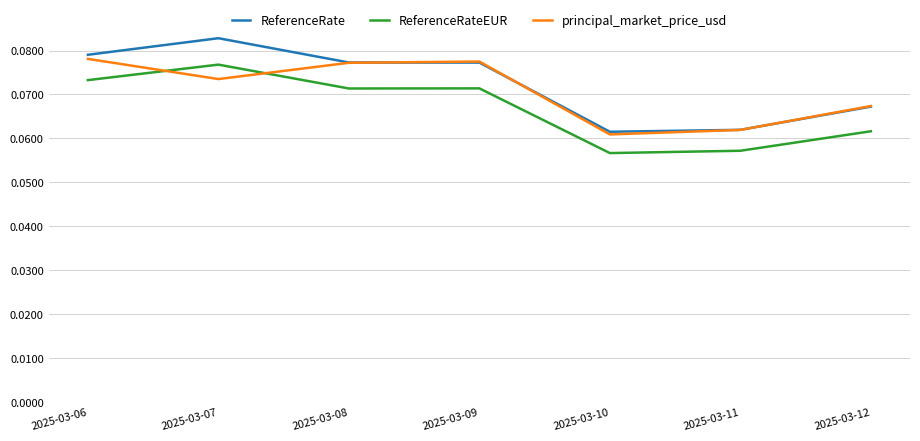

Count the number of data series in this chart.

3